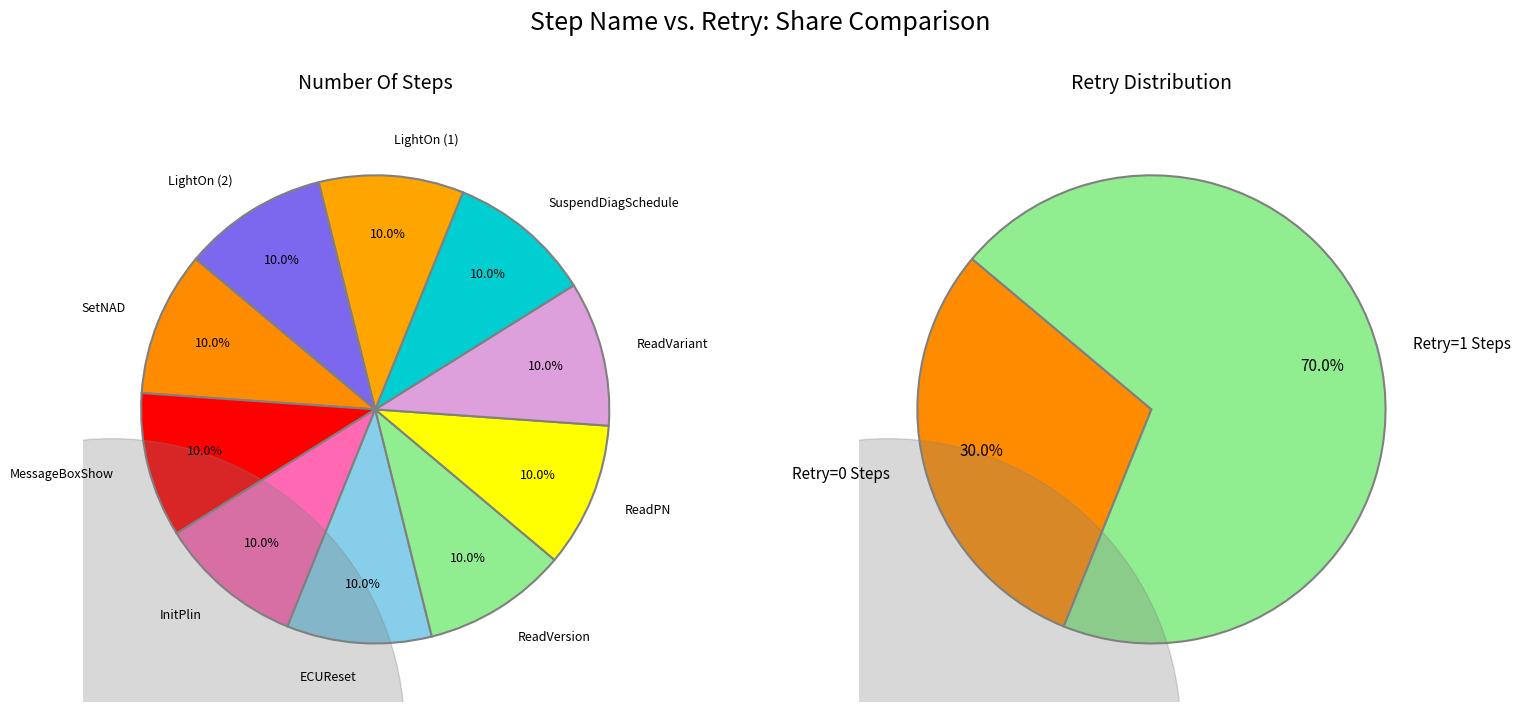

Rank the categories by value from lowest to highest.

SetNAD, MessageBoxShow, InitPlin, ECUReset, ReadVersion, ReadPN, ReadVariant, SuspendDiagSchedule, LightOn (1), LightOn (2)